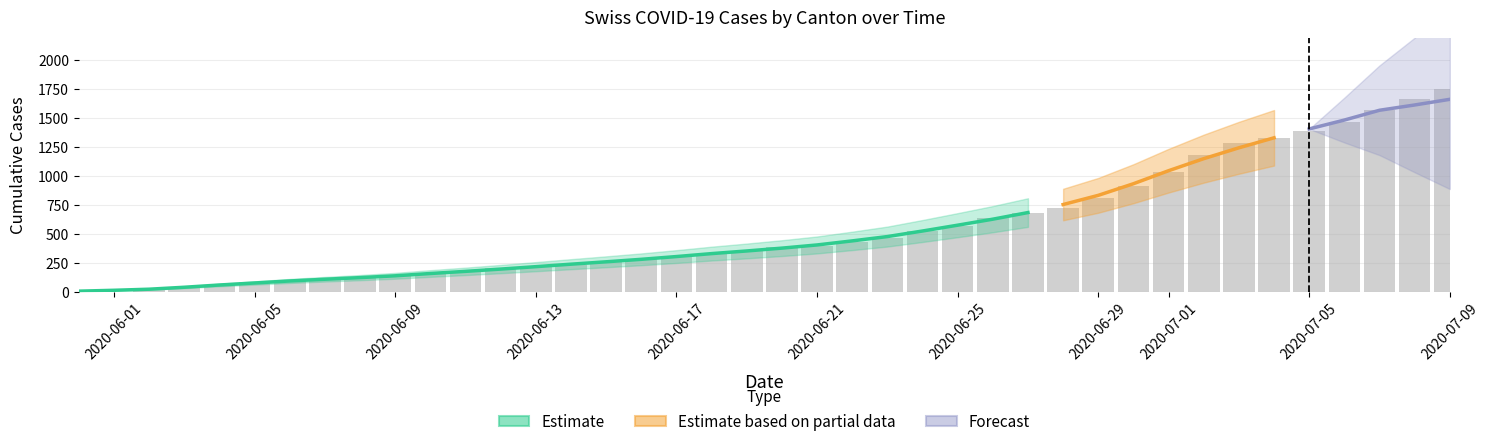

Are the bars grouped side by side (vs. stacked)?

Yes